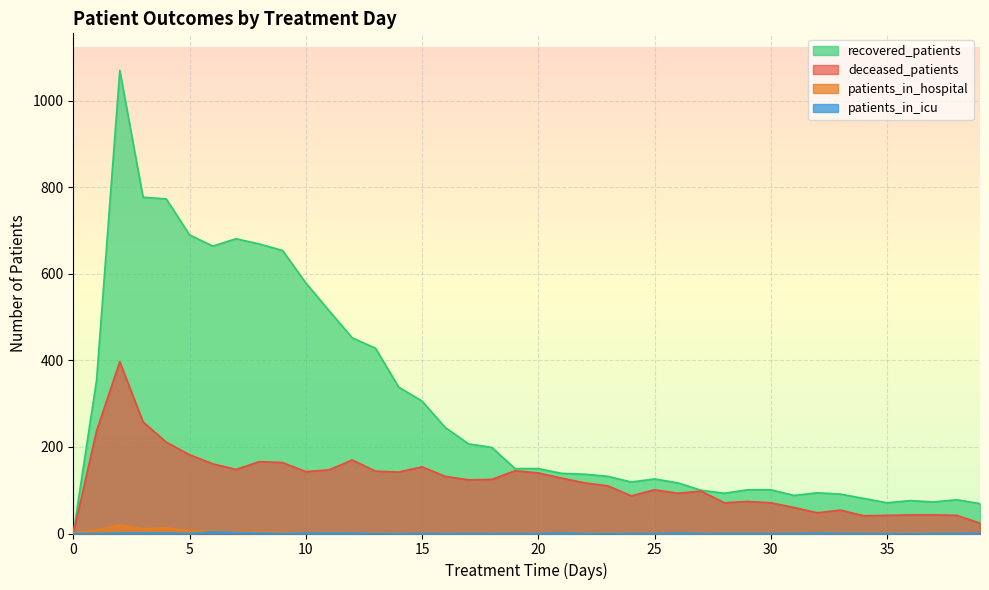

What is the highest value of the deceased_patients series?

397